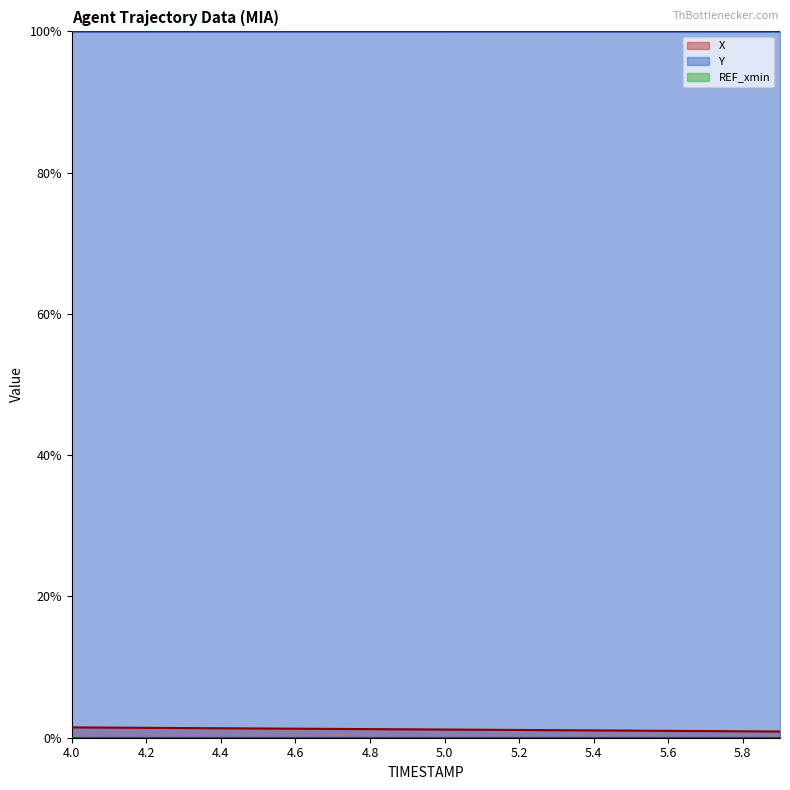

True or false: X and Y intersect in this chart.

False